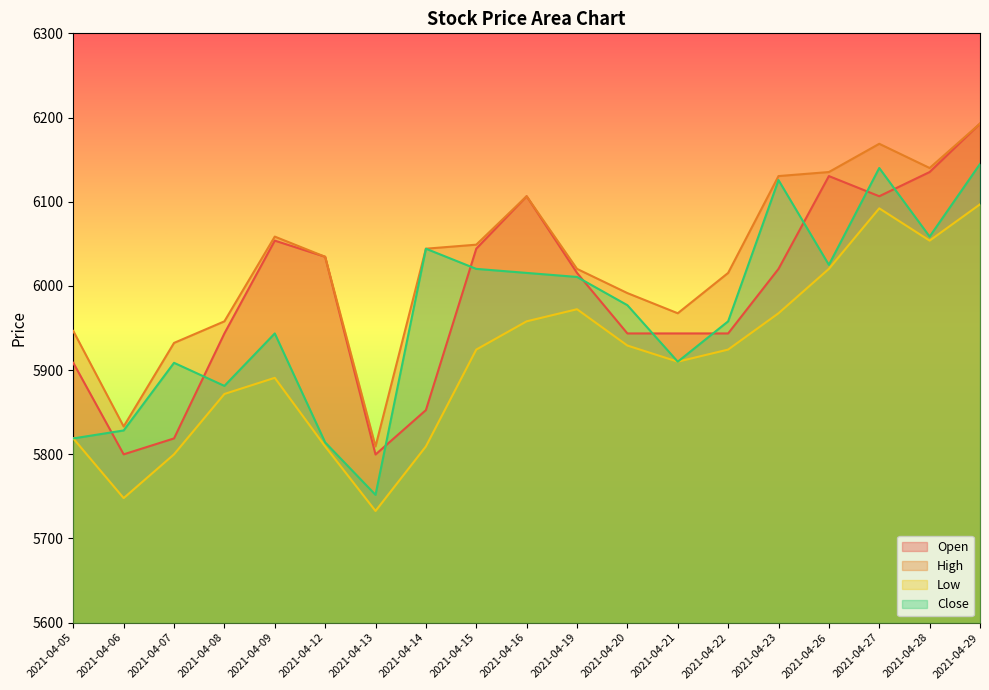

Reading left to right, transcribe all the data shown in this chart.

Open: 2021-04-05=5908.6	2021-04-06=5799.9	2021-04-07=5818.8	2021-04-08=5943.5	2021-04-09=6053.8	2021-04-12=6034.6	2021-04-13=5799.7	2021-04-14=5852.5	2021-04-15=6044.2	2021-04-16=6106.5	2021-04-19=6015.4	2021-04-20=5943.5	2021-04-21=5943.5	2021-04-22=5943.5	2021-04-23=6020.2	2021-04-26=6130.5	2021-04-27=6106.5	2021-04-28=6135.3	2021-04-29=6192.8
High: 2021-04-05=5946.4	2021-04-06=5833.0	2021-04-07=5932.3	2021-04-08=5957.9	2021-04-09=6058.6	2021-04-12=6034.6	2021-04-13=5809.3	2021-04-14=6044.2	2021-04-15=6049.0	2021-04-16=6106.5	2021-04-19=6020.2	2021-04-20=5991.5	2021-04-21=5967.5	2021-04-22=6015.4	2021-04-23=6130.5	2021-04-26=6135.3	2021-04-27=6168.8	2021-04-28=6140.0	2021-04-29=6192.8
Low: 2021-04-05=5818.8	2021-04-06=5747.9	2021-04-07=5799.9	2021-04-08=5871.6	2021-04-09=5890.8	2021-04-12=5809.3	2021-04-13=5732.6	2021-04-14=5809.3	2021-04-15=5924.4	2021-04-16=5957.9	2021-04-19=5972.3	2021-04-20=5929.1	2021-04-21=5910.0	2021-04-22=5924.4	2021-04-23=5967.5	2021-04-26=6020.2	2021-04-27=6092.1	2021-04-28=6053.8	2021-04-29=6096.9
Close: 2021-04-05=5818.8	2021-04-06=5828.3	2021-04-07=5908.6	2021-04-08=5881.2	2021-04-09=5943.5	2021-04-12=5814.1	2021-04-13=5751.8	2021-04-14=6044.2	2021-04-15=6020.2	2021-04-16=6015.4	2021-04-19=6010.6	2021-04-20=5977.1	2021-04-21=5910.0	2021-04-22=5957.9	2021-04-23=6125.7	2021-04-26=6025.0	2021-04-27=6140.0	2021-04-28=6058.6	2021-04-29=6144.8